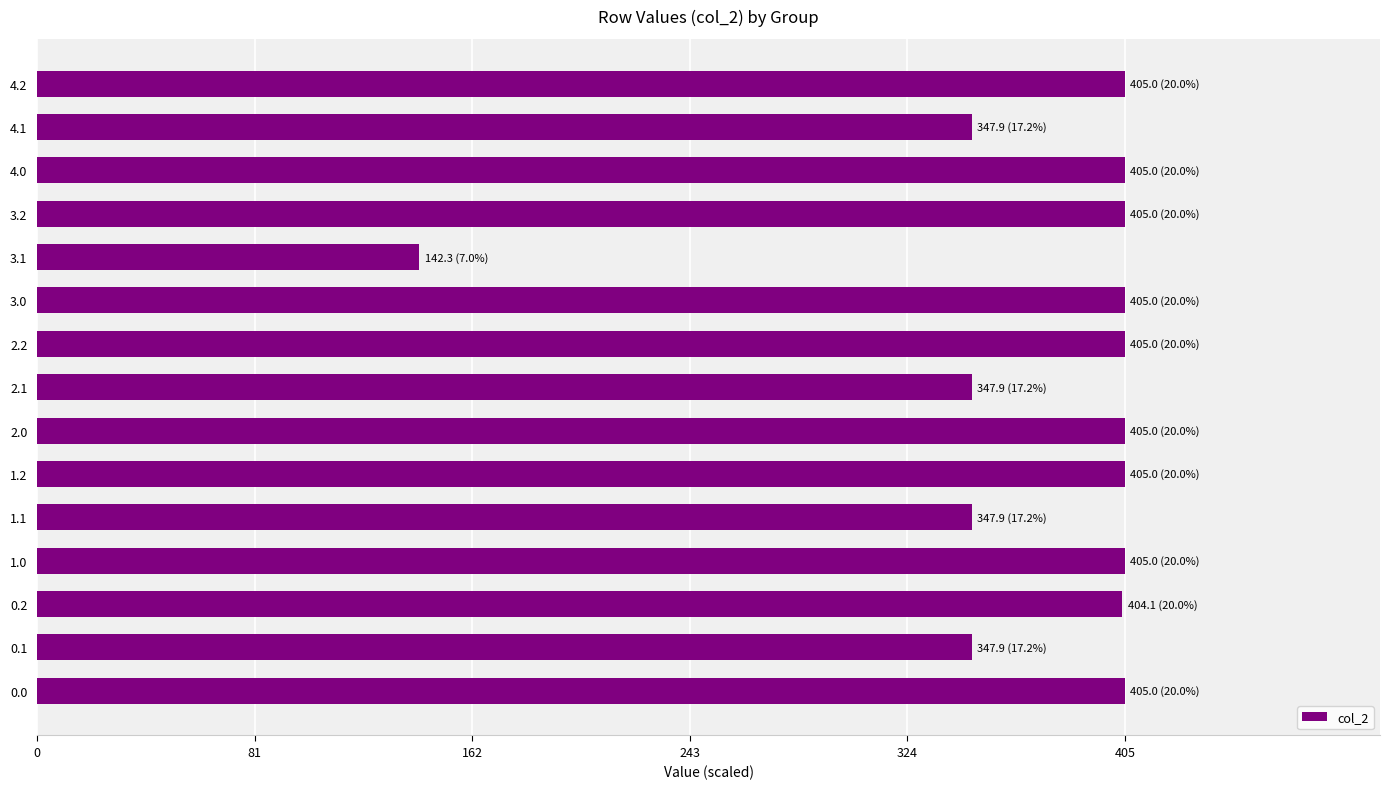

How many data points does each series have?

15